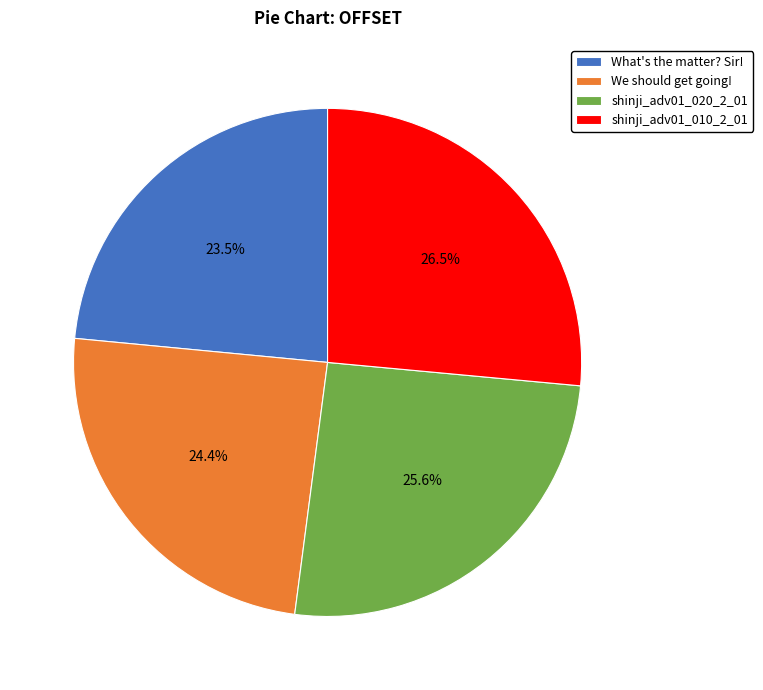

Which has a higher value, shinji_adv01_020_2_01 or What's the matter? Sir!?

shinji_adv01_020_2_01